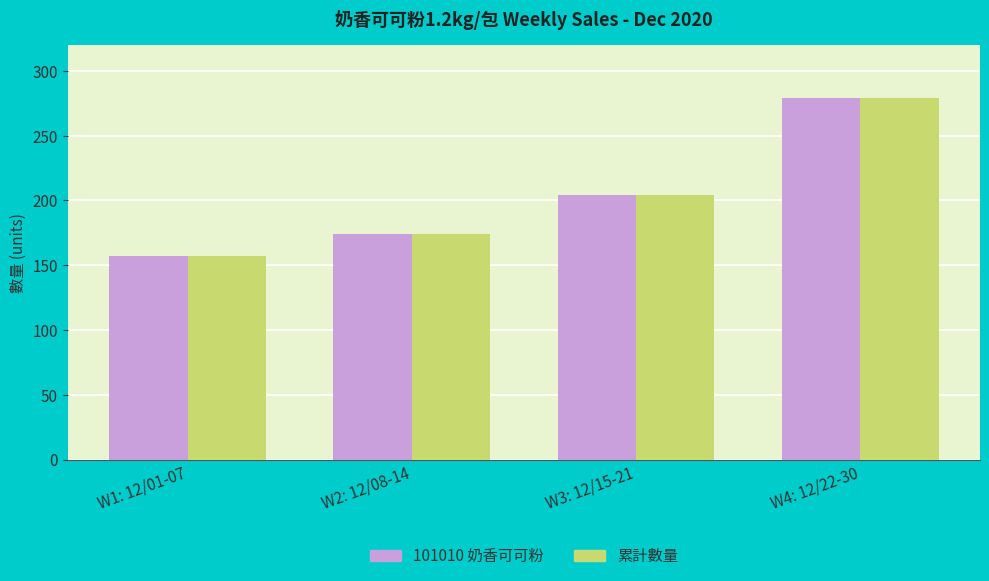

What is the minimum value for 101010 奶香可可粉?

157